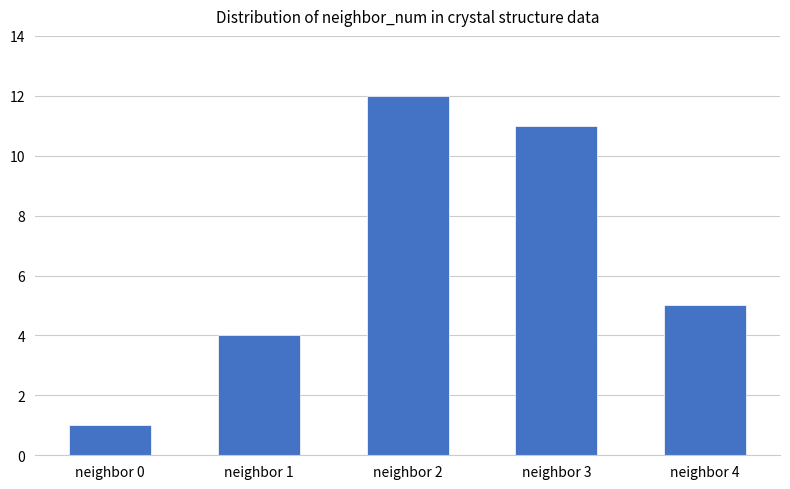

Where does the data first go above 5?

neighbor 2